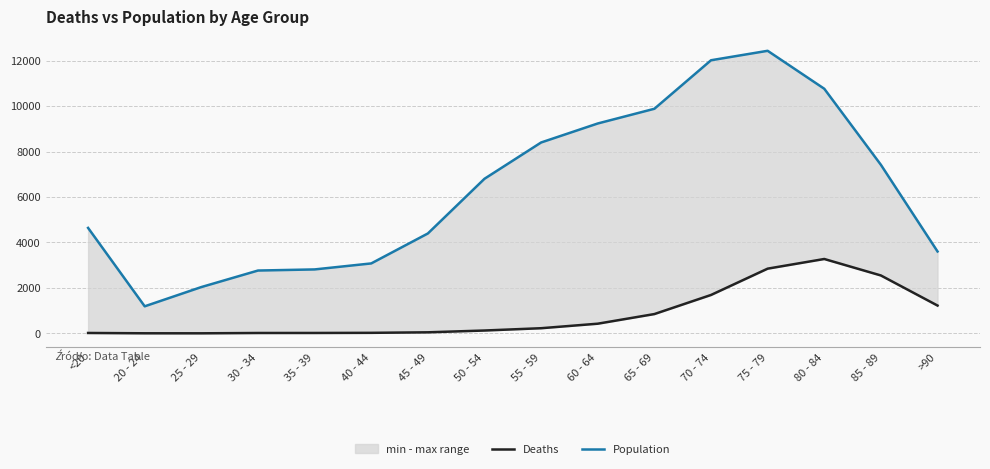

What are all the series names shown in the legend?

Deaths, Population